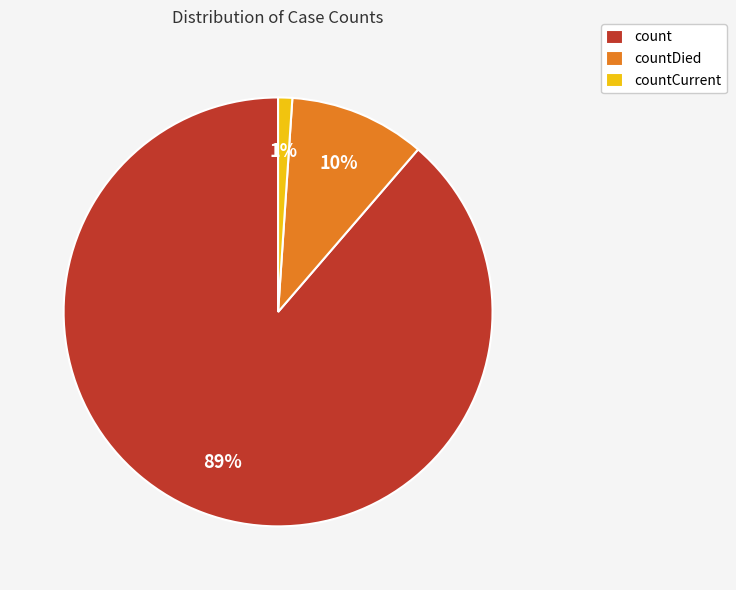

Rank the categories by value from lowest to highest.

countCurrent, countDied, count